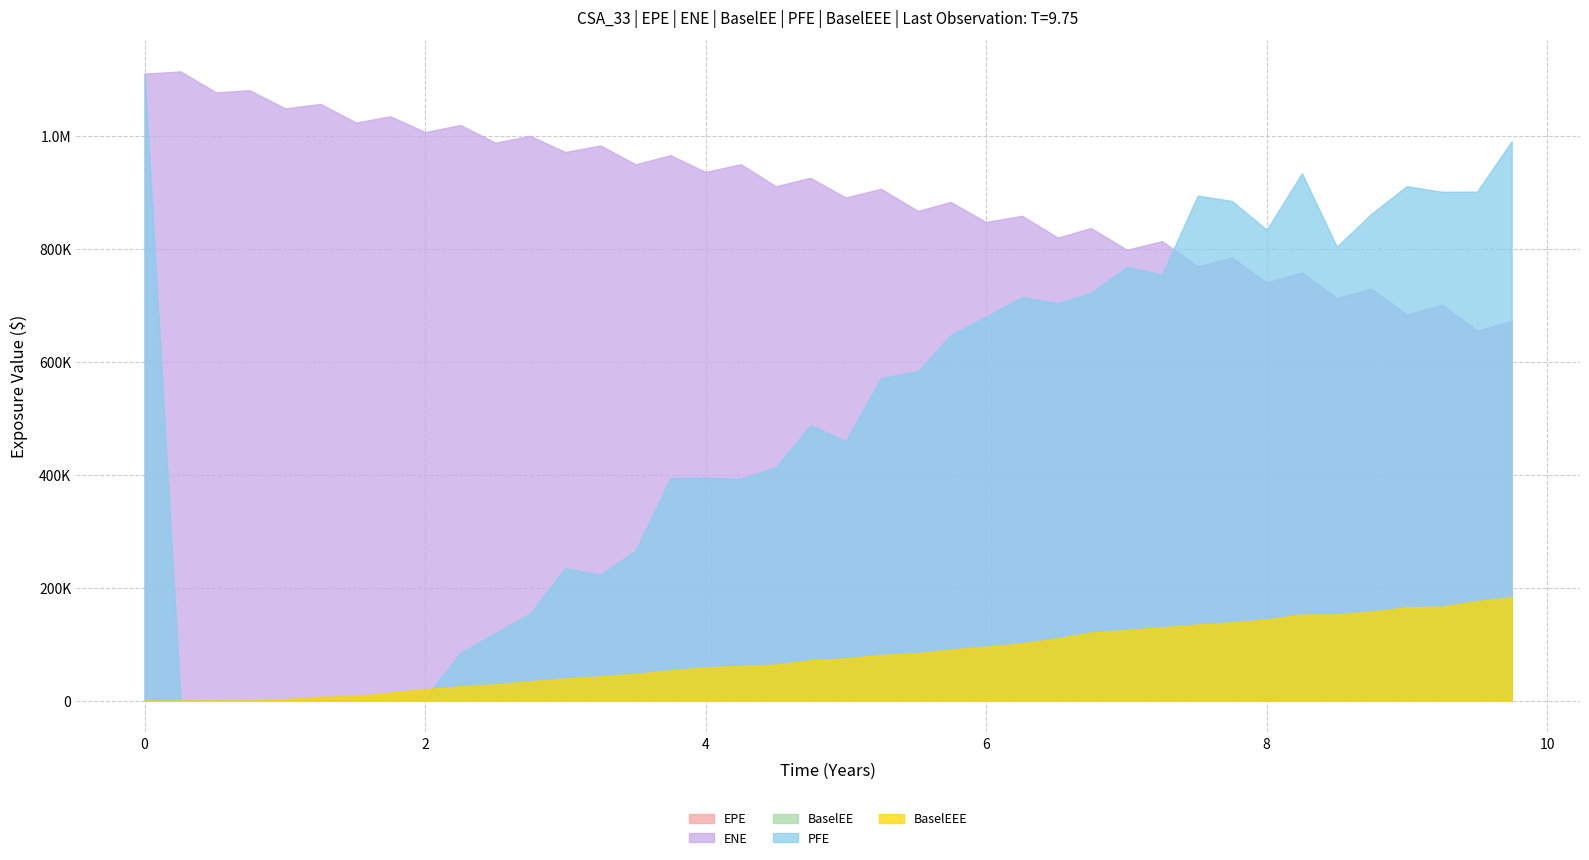

What are all the series names shown in the legend?

EPE, ENE, BaselEE, PFE, BaselEEE